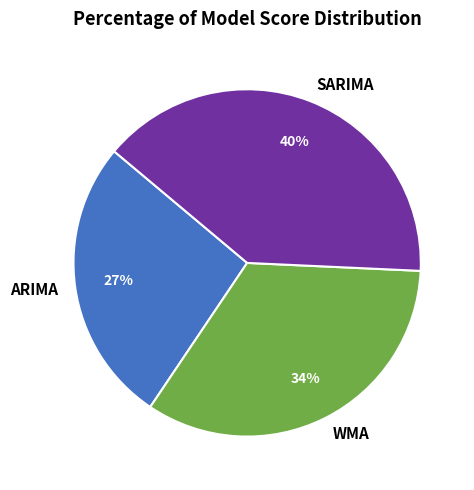

To the nearest percent, what portion does WMA represent?

34%